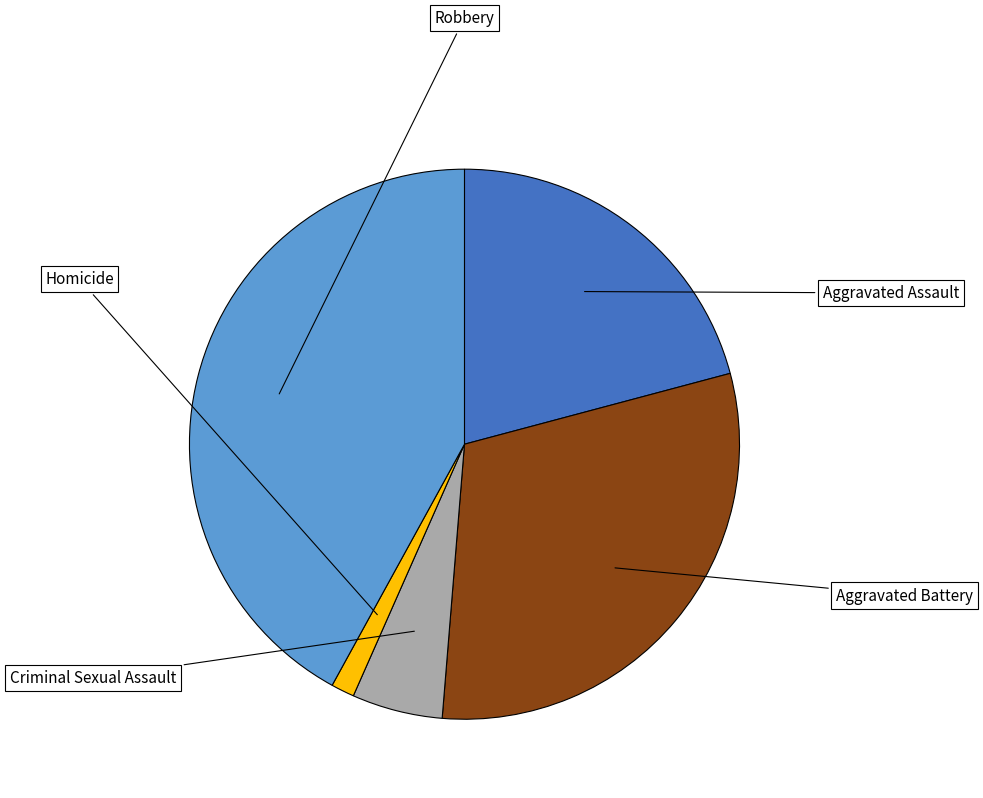

What is the largest slice in the pie chart?

Robbery